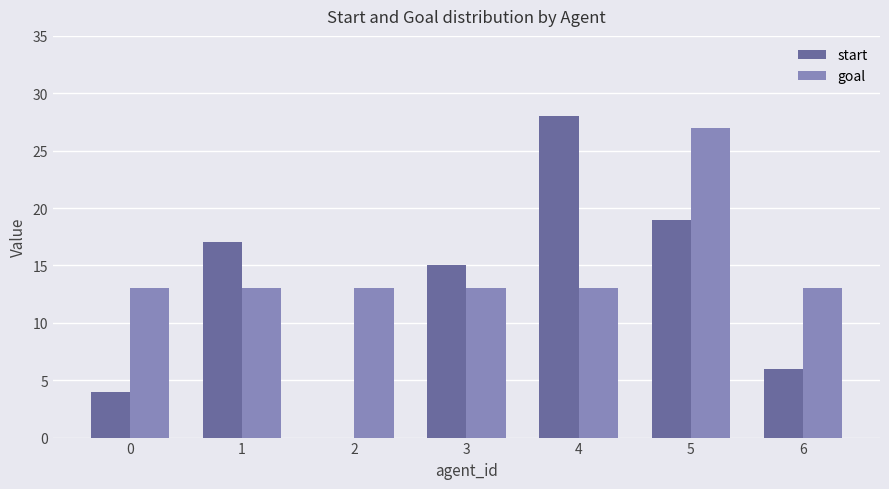

Is the value of start at 2 greater than the value of goal at 3?

No